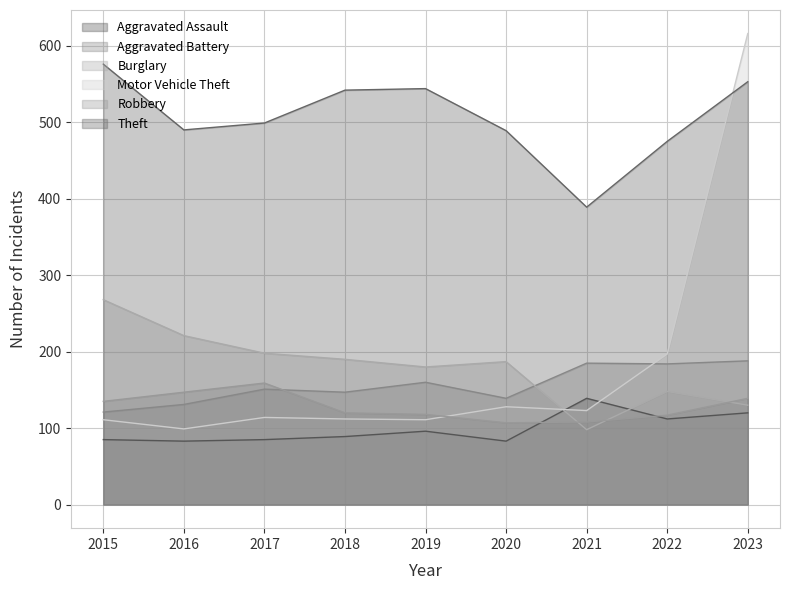

What is the approximate value of Aggravated Assault at 2022?

112